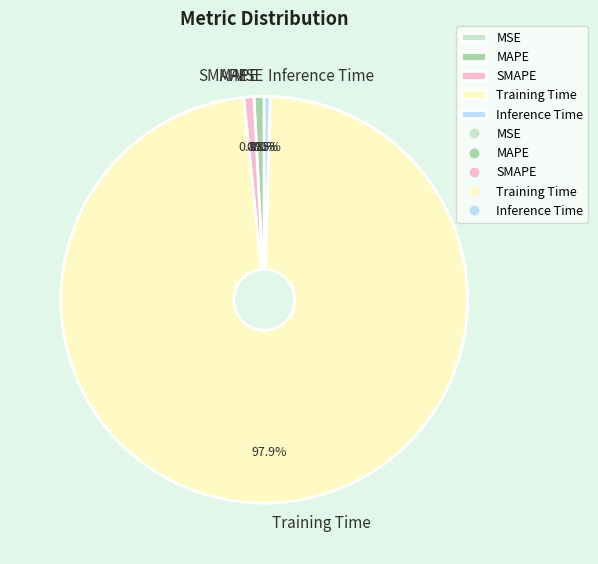

To the nearest percent, what is the average slice percentage?

20%